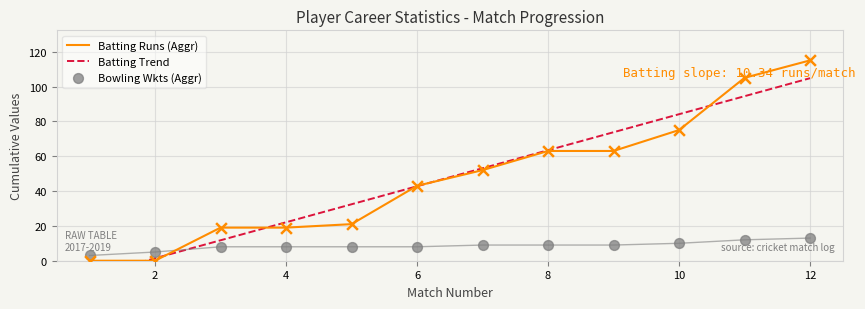

Is it true that Batting Runs (Aggr) equals 63 at 8?

True